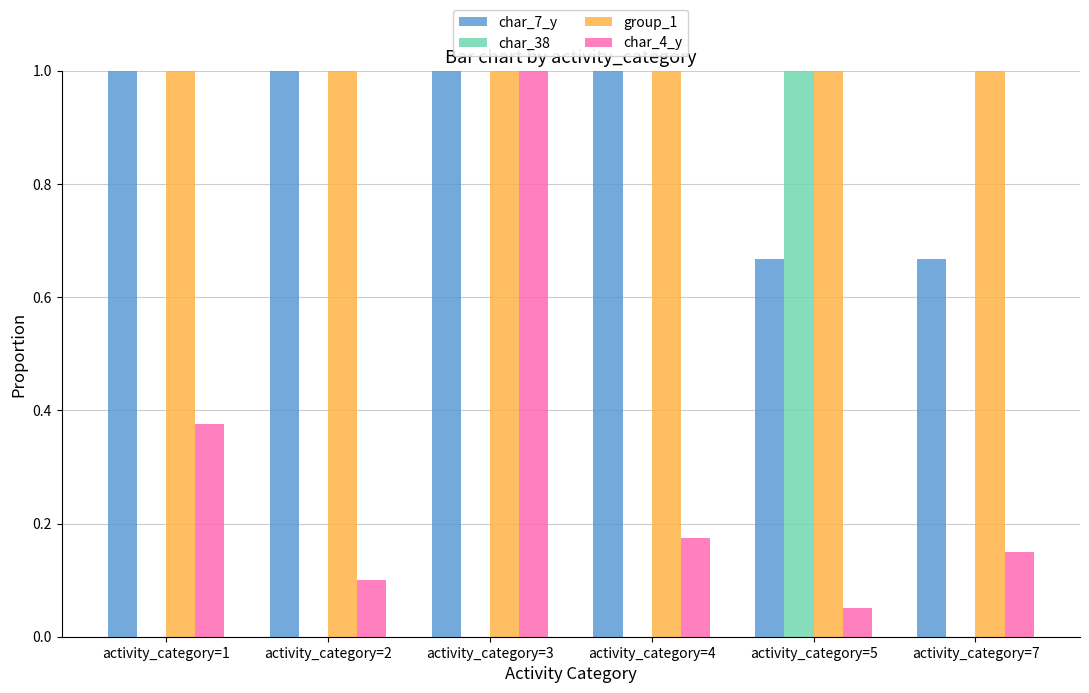

What is the total value across all series at activity_category=2?

2.1